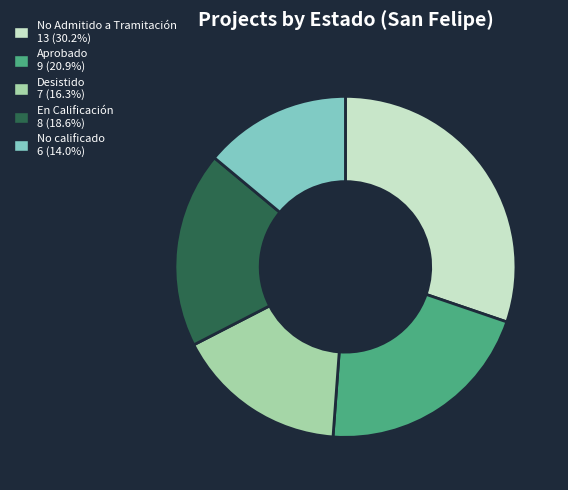

Is there any slice that represents more than half of the pie?

No